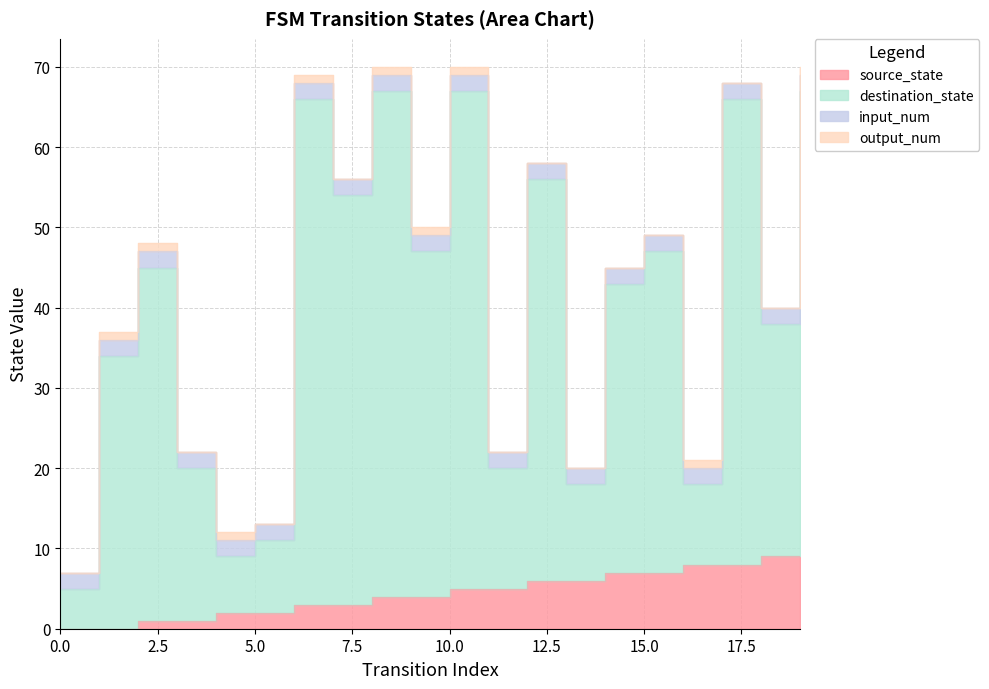

True or false: destination_state and source_state cross at least once.

False